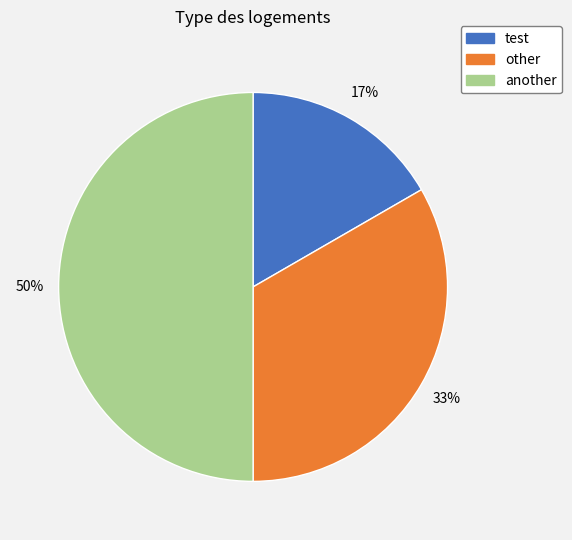

Does other represent more than half of the total?

No